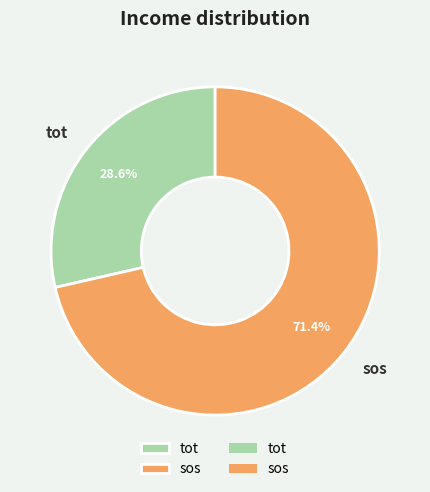

What percentage is the tot slice, to the nearest percent?

29%